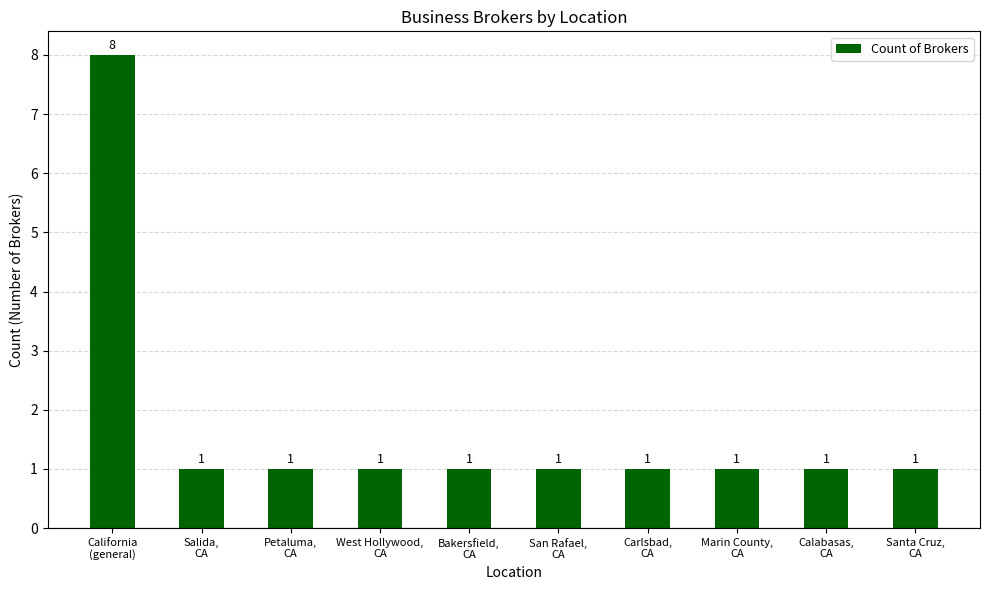

What is the maximum value shown in the chart?

8